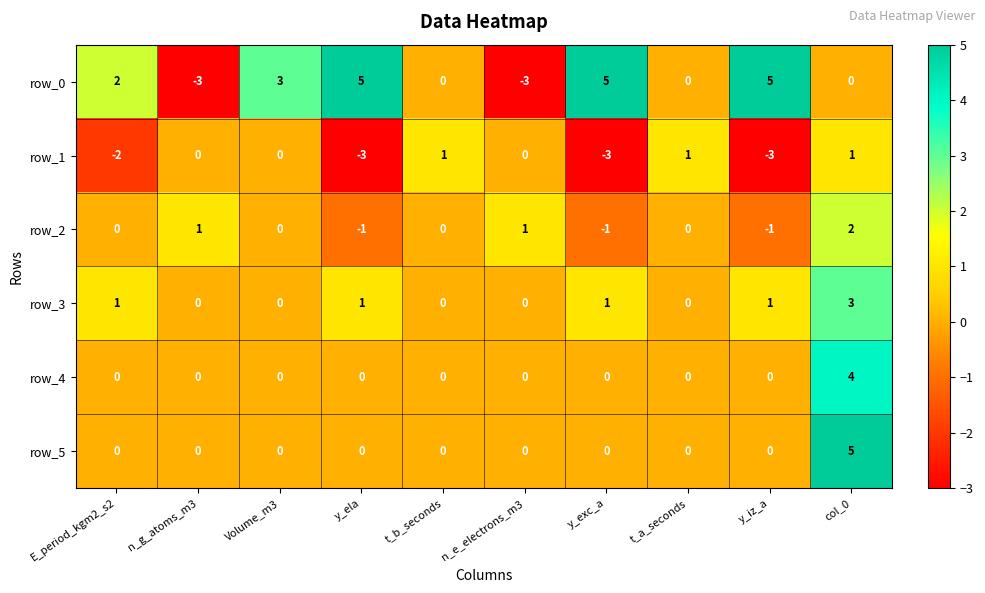

Which series has the largest range (max minus min)?

row_0